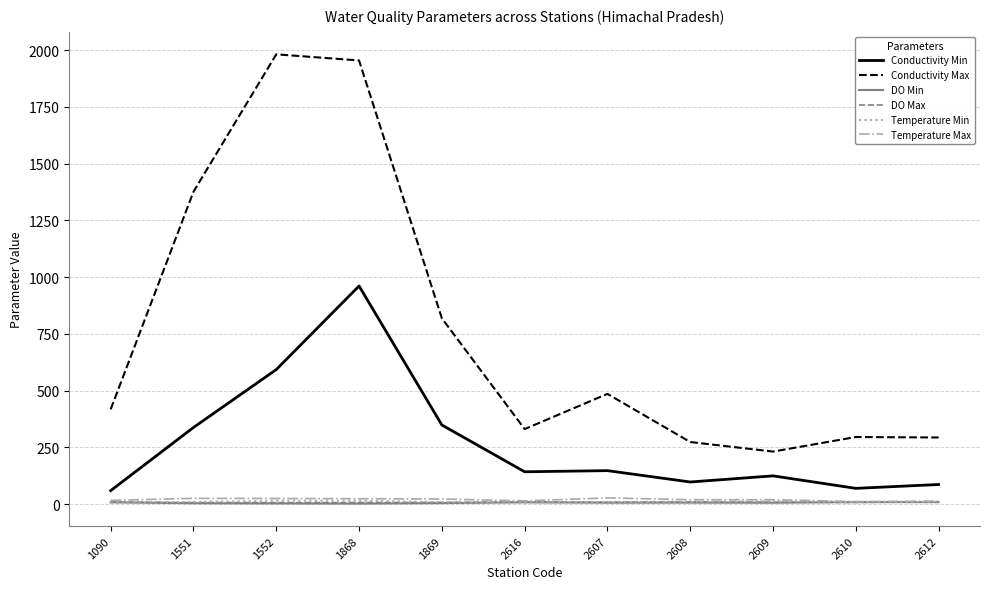

What is the minimum value for Conductivity Max?

232.0